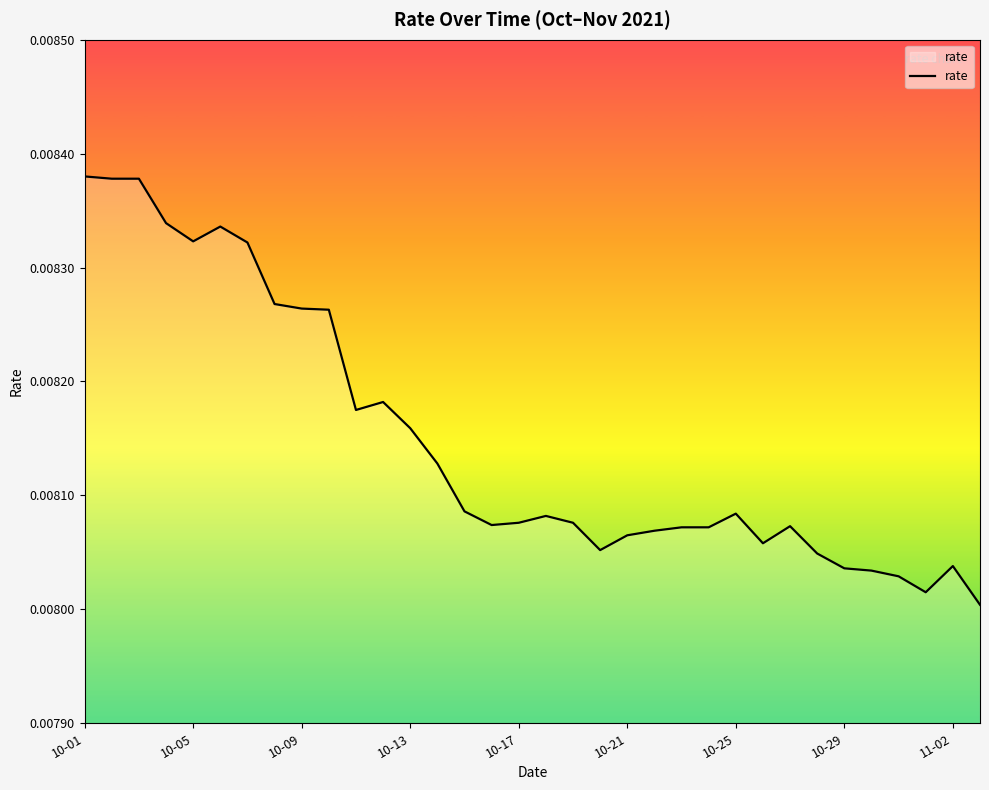

How many points are higher than both their immediate neighbors (excluding endpoints)?

6